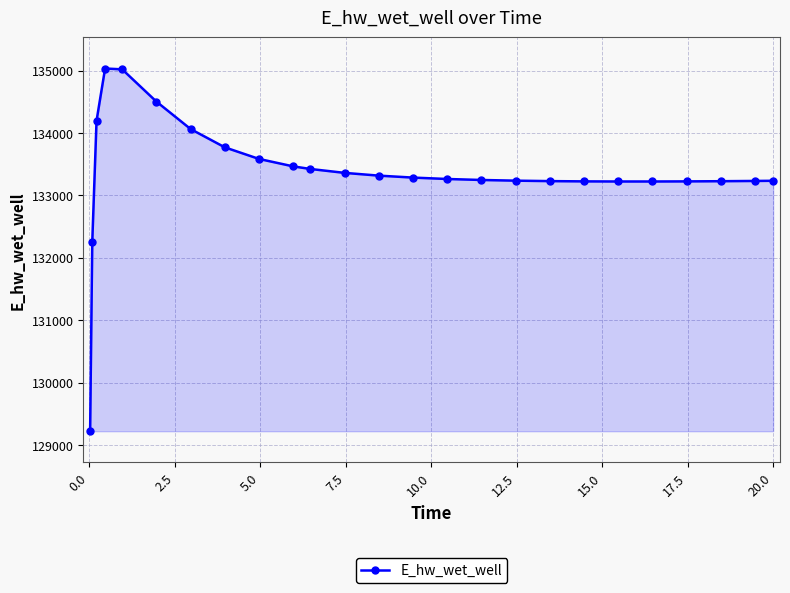

What is the difference between the maximum and second lowest values?

2778.8